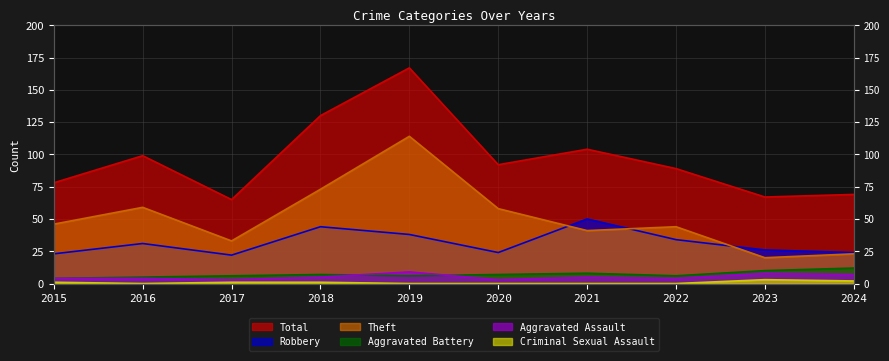

Does the chart have visible grid lines?

Yes